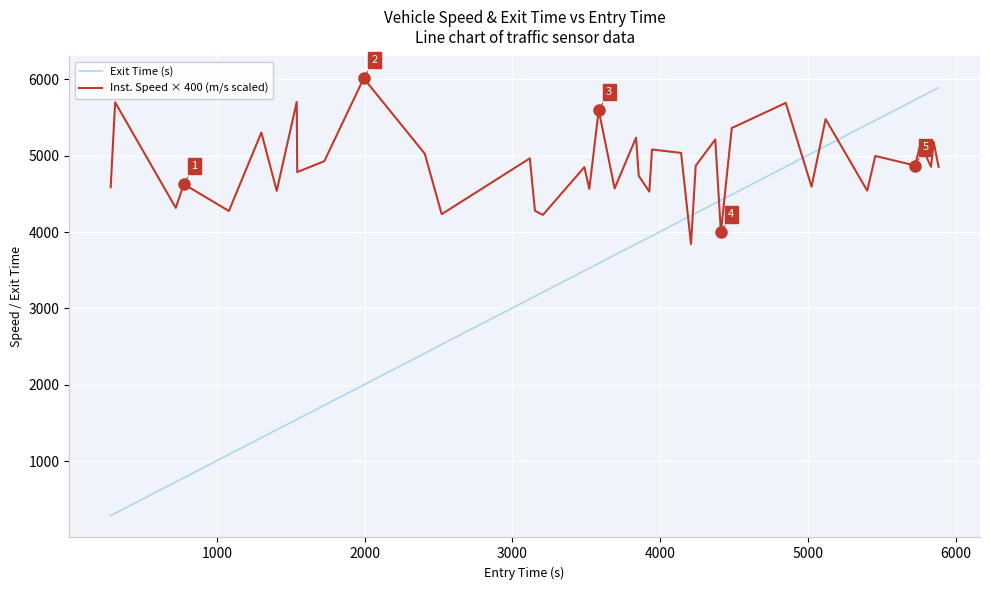

What is the difference between the second highest and minimum values in the Exit Time (s) series?

5570.6